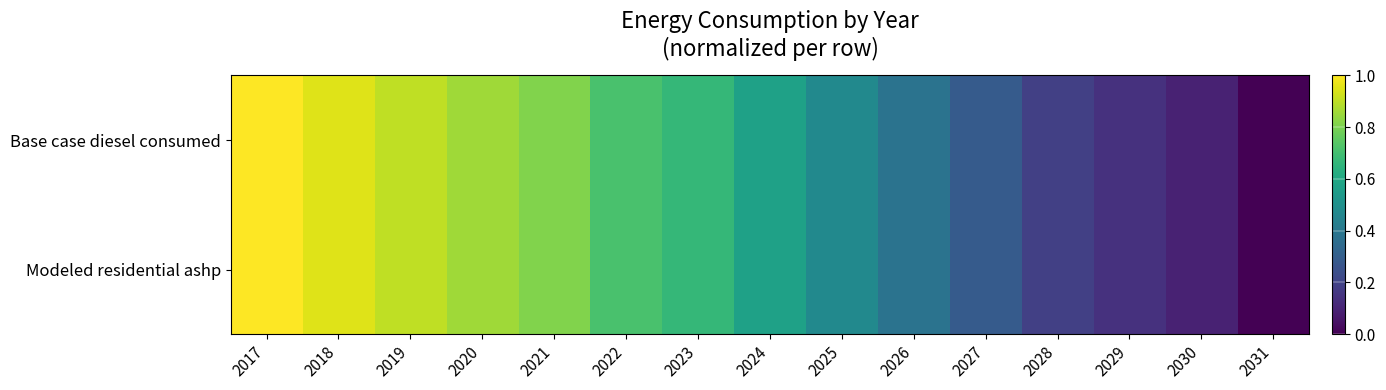

What is the total value across all series at 2026?

0.8